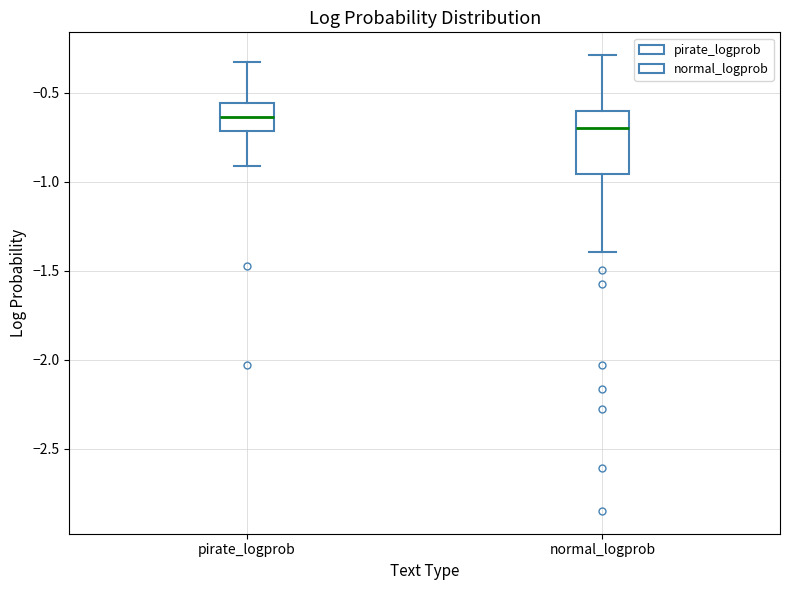

Which box has the highest median line?

pirate_logprob